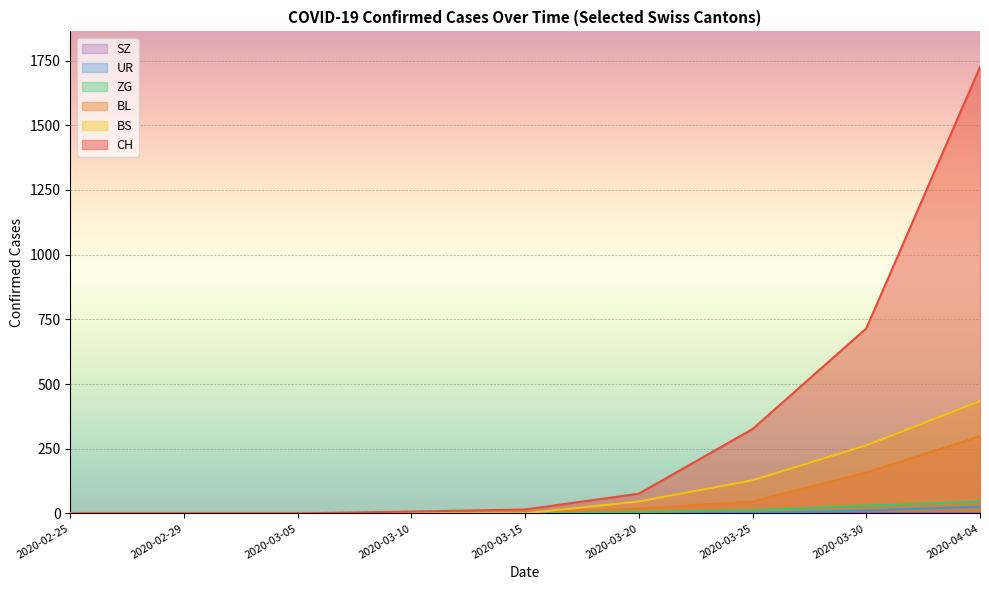

At how many categories does at least one series exceed 441?

2